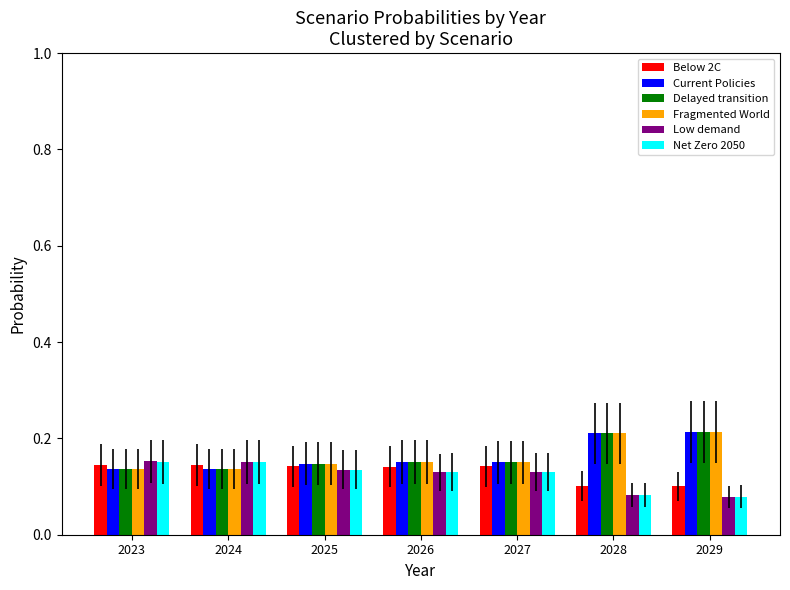

What is the sum of the Delayed transition values at 2029 and 2027?

0.4